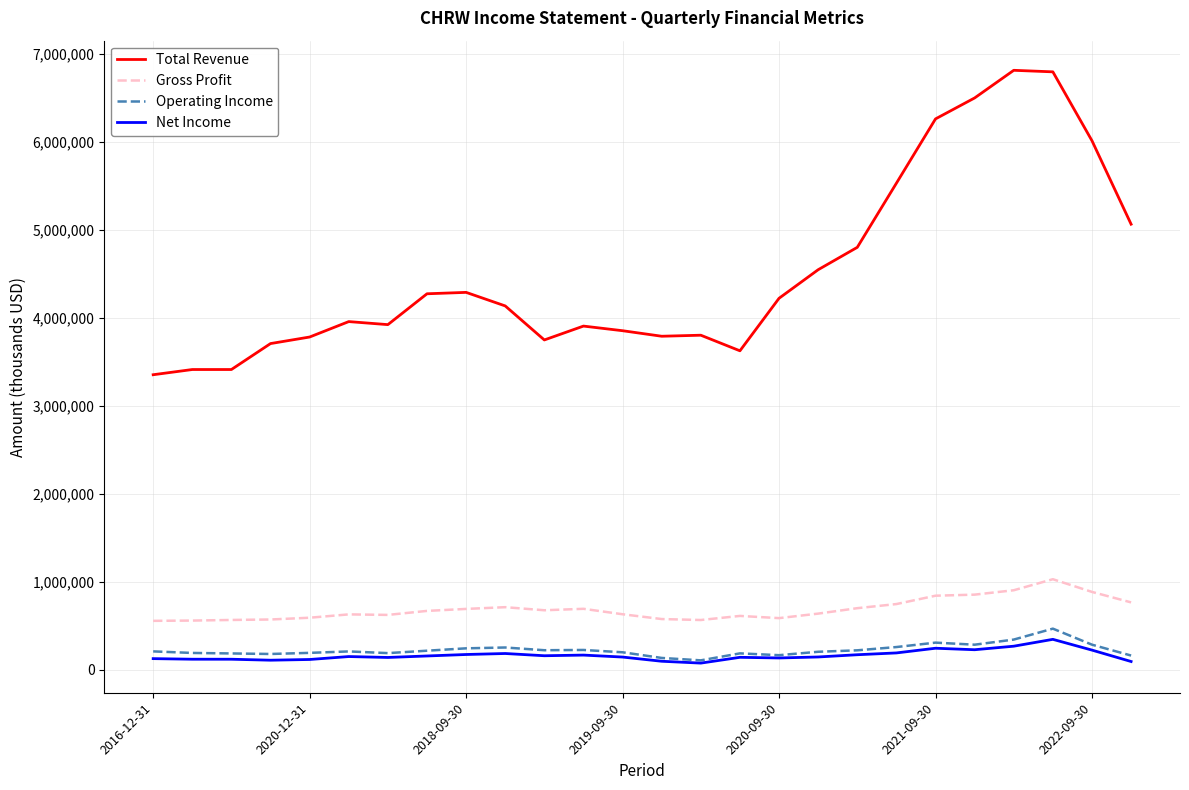

True or false: Net Income and Total Revenue cross at least once.

False